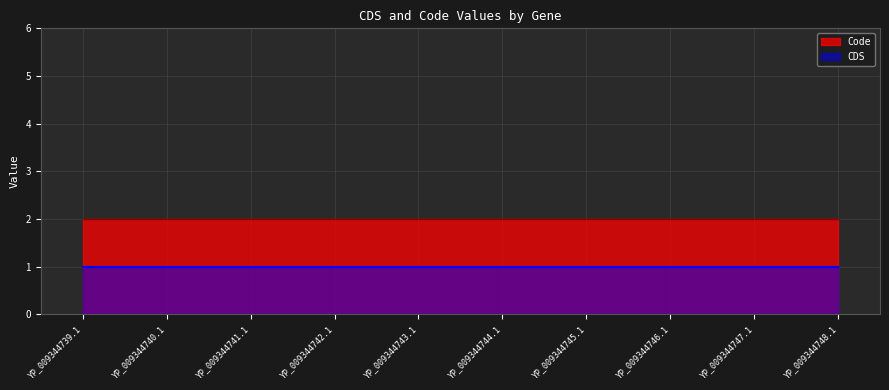

Reading left to right, what are all the values shown in this chart?

CDS: 1	1	1	1	1	1	1	1	1	1
Code: 2	2	2	2	2	2	2	2	2	2